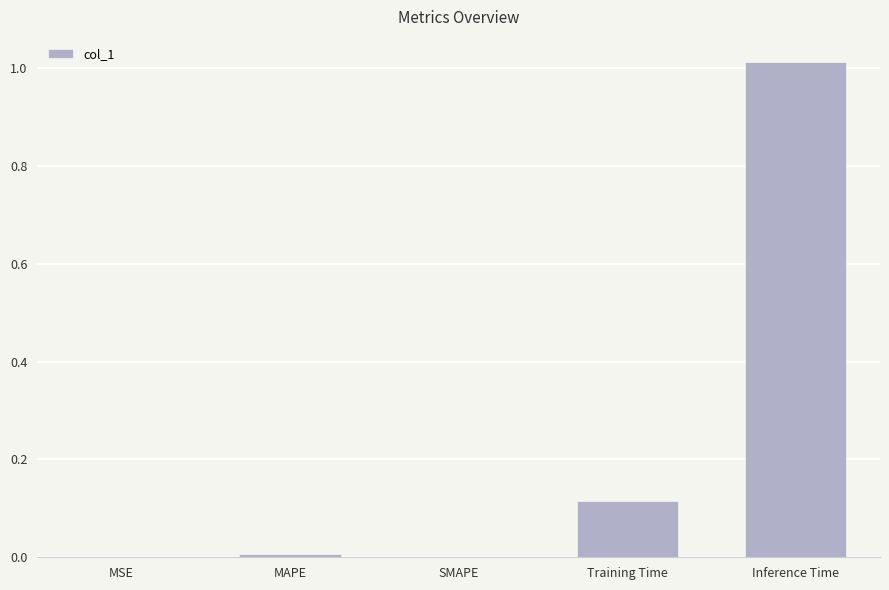

What is the sum of all values?

1.1